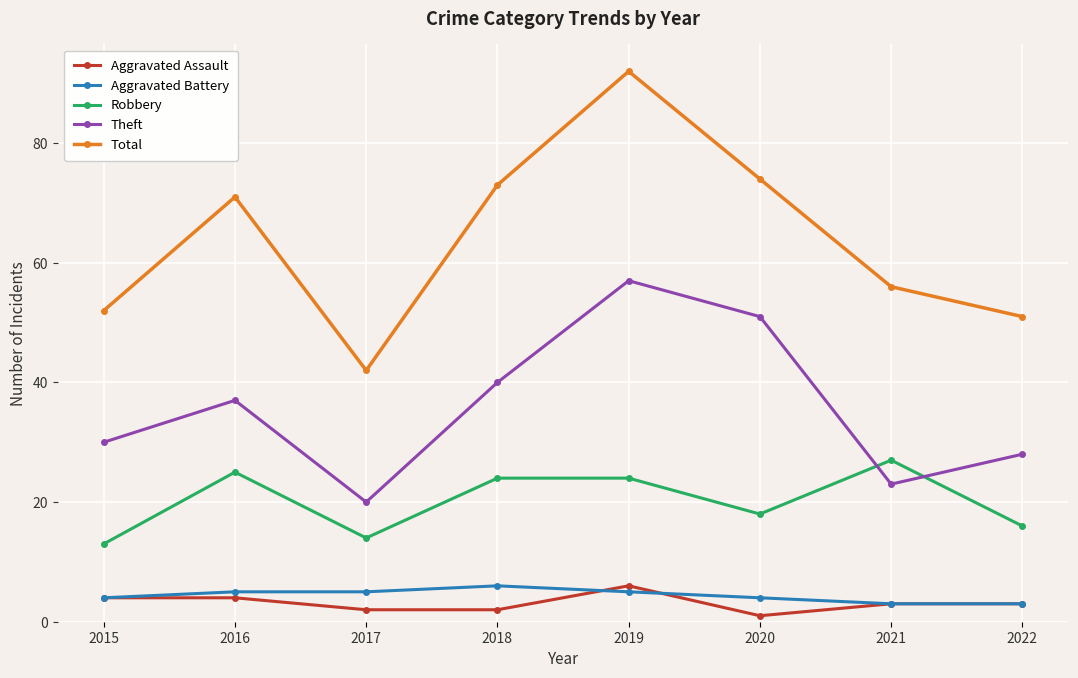

How many lines are shown in the chart?

5